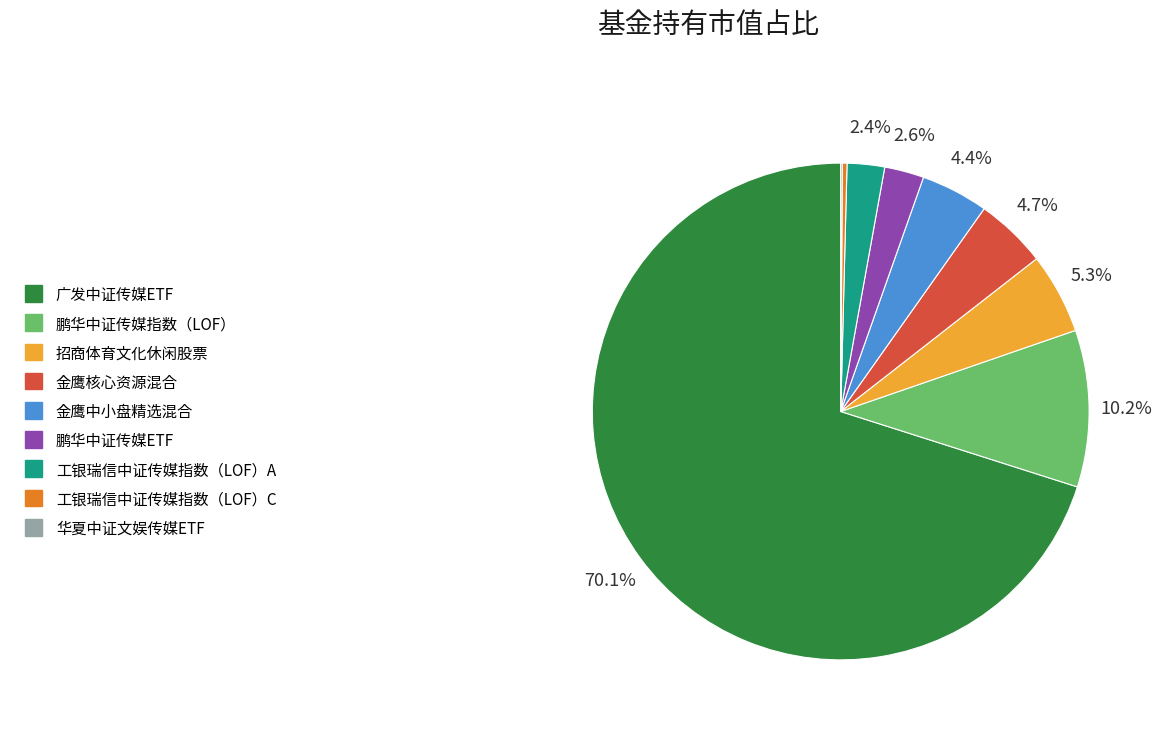

To the nearest percent, what is the combined percentage of 金鹰核心资源混合 and 金鹰中小盘精选混合?

9%